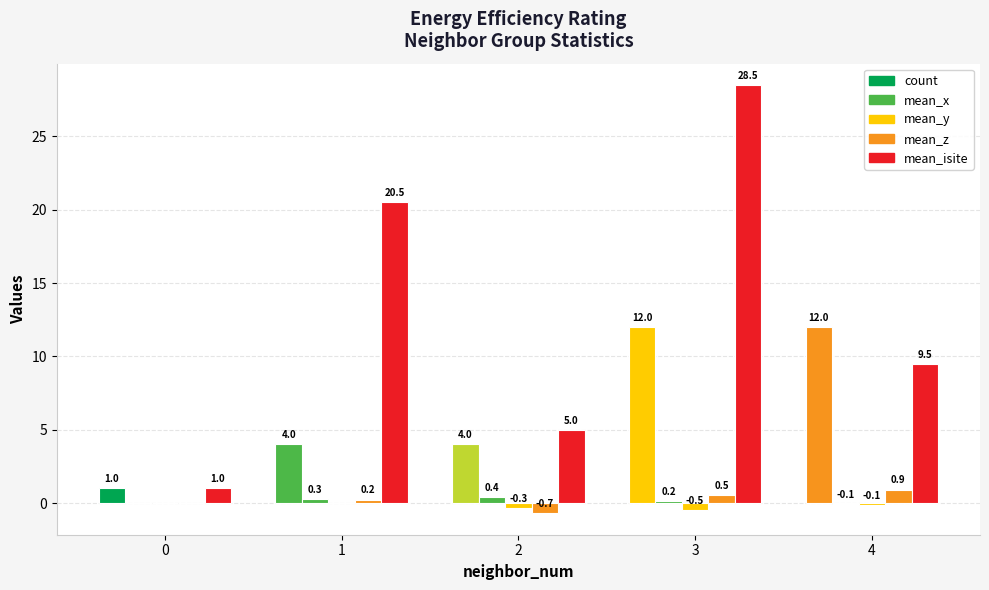

Which label corresponds to the smallest value in the chart?

2